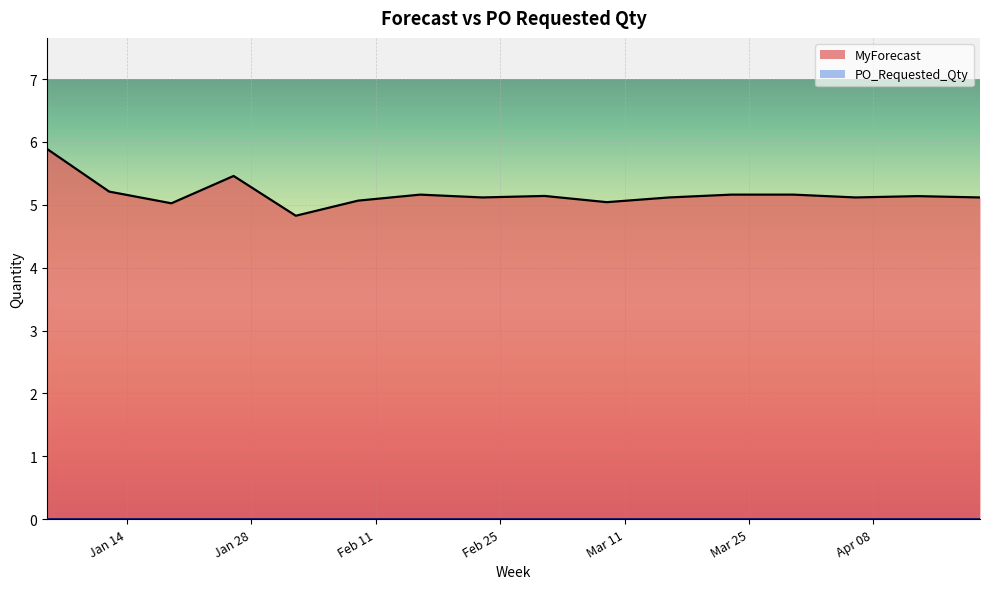

Approximately how many times larger is the value at 2025-02-23 compared to 2025-03-02?

1.0